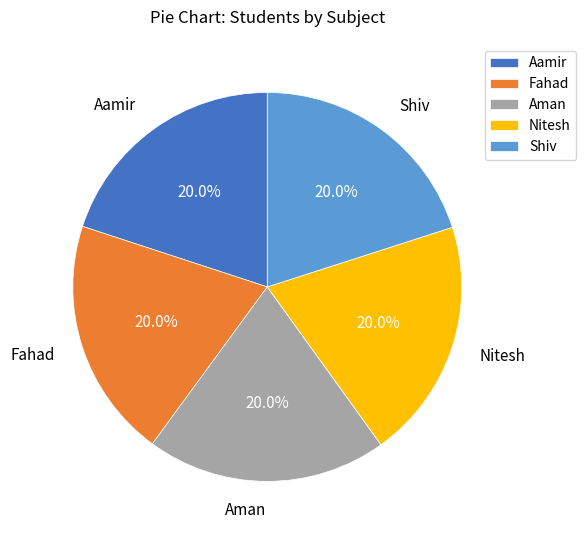

To the nearest percent, what portion does Fahad represent?

20%